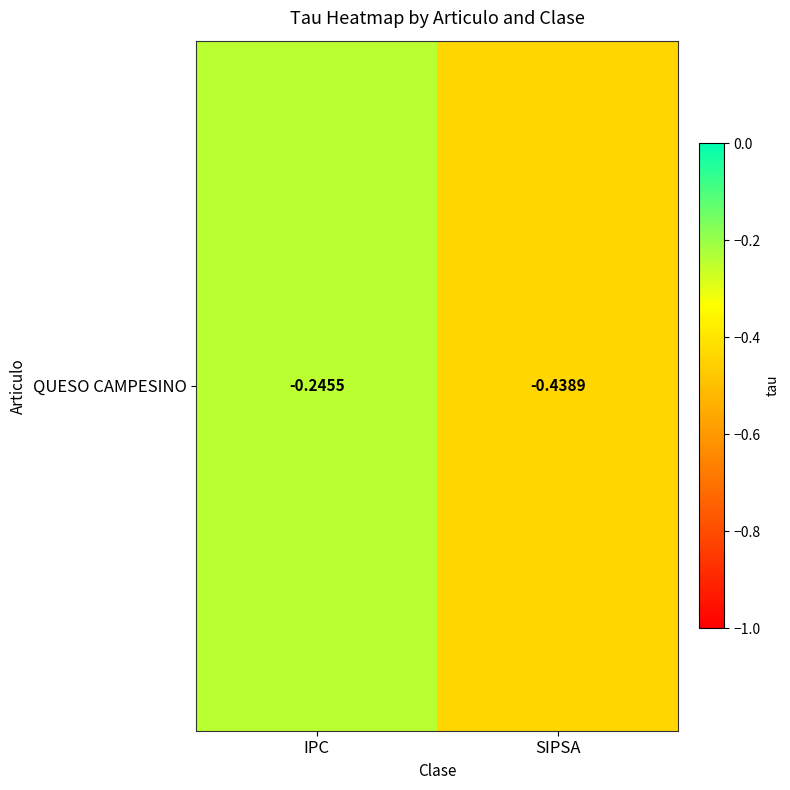

What is the sum of all values?

-0.7